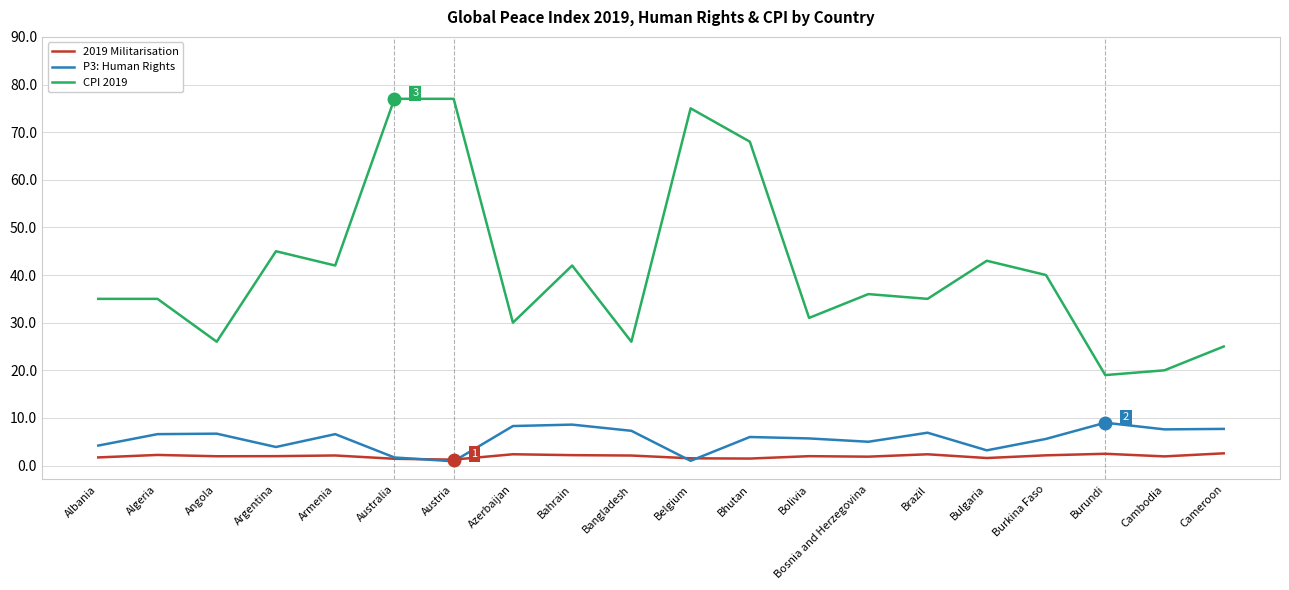

Which series has the largest total across all categories?

CPI 2019